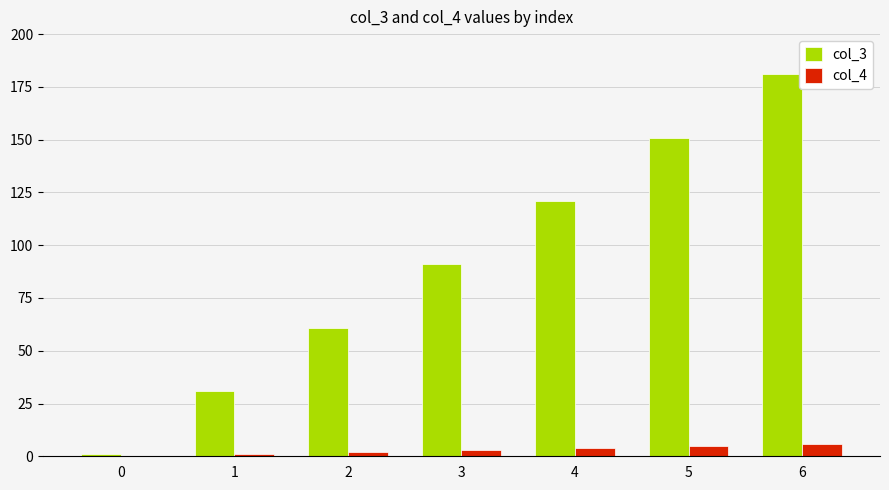

Reading left to right, extract all data points from this chart.

col_3: 1	31	61	91	121	151	181
col_4: 0	1	2	3	4	5	6